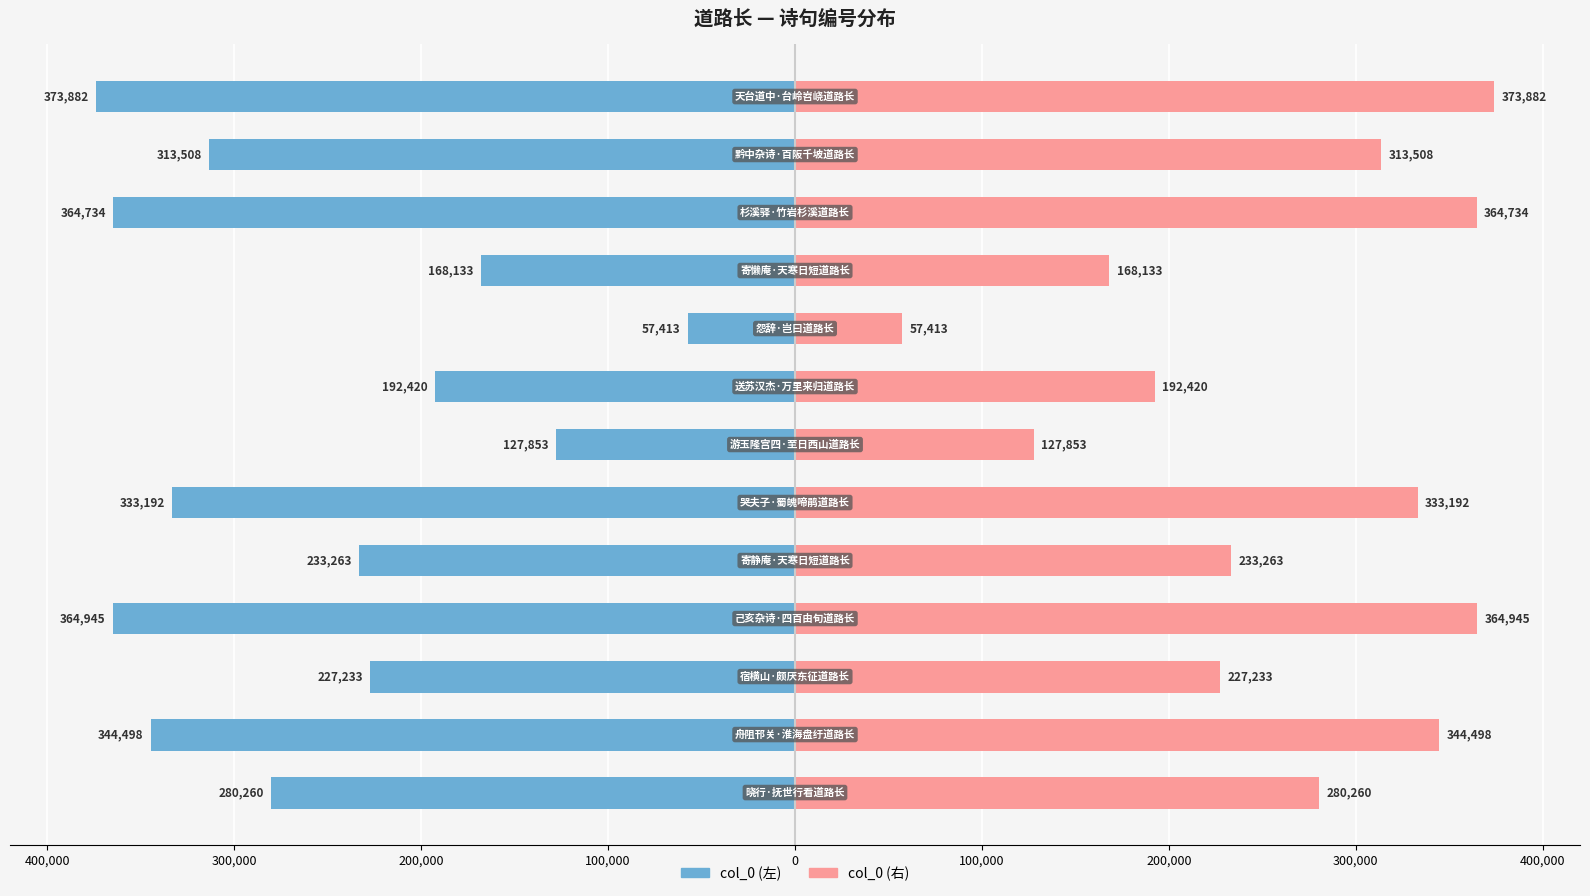

What are all the series names shown in the legend?

col_0 (左), col_0 (右)